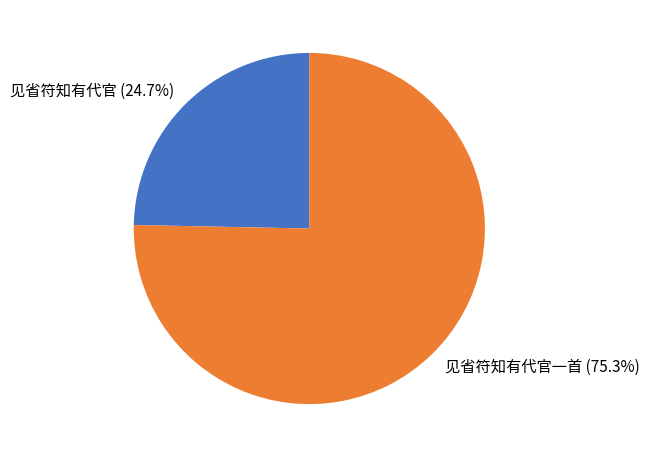

What is the largest slice in the pie chart?

见省符知有代官一首 (75.3%)